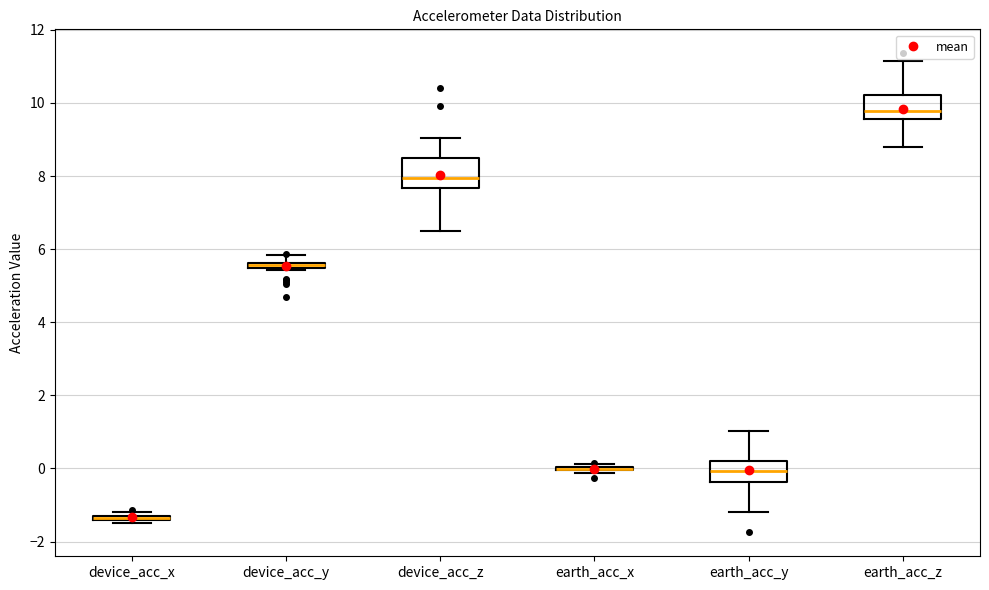

Where does the lower whisker of the box for earth_acc_z end on the y-axis? The values are not printed on the chart, so give them approximately, as read against the axis.

8.8